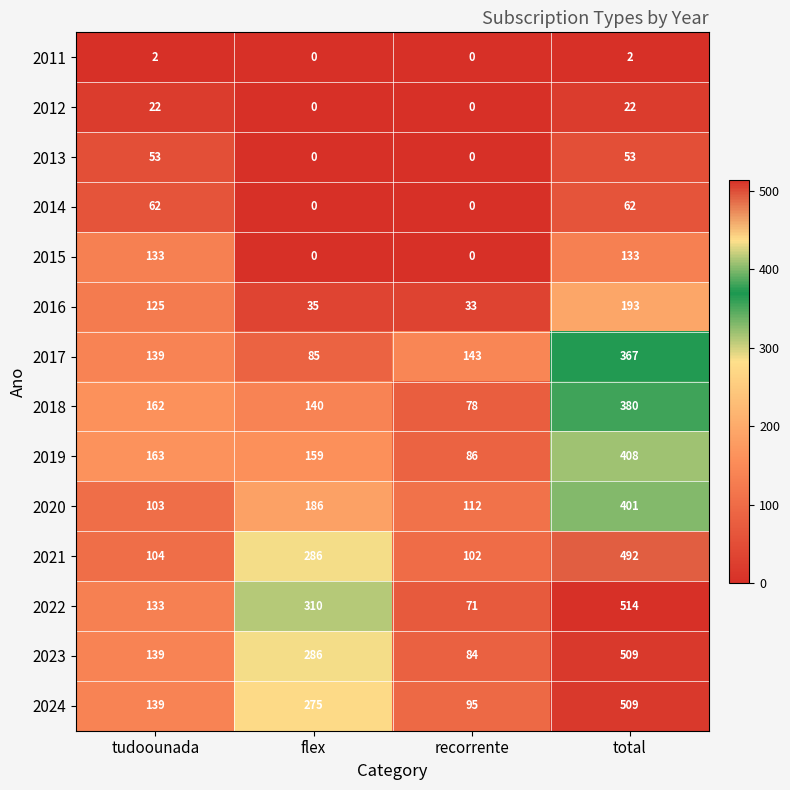

What is the sum of all 2013 values?

106